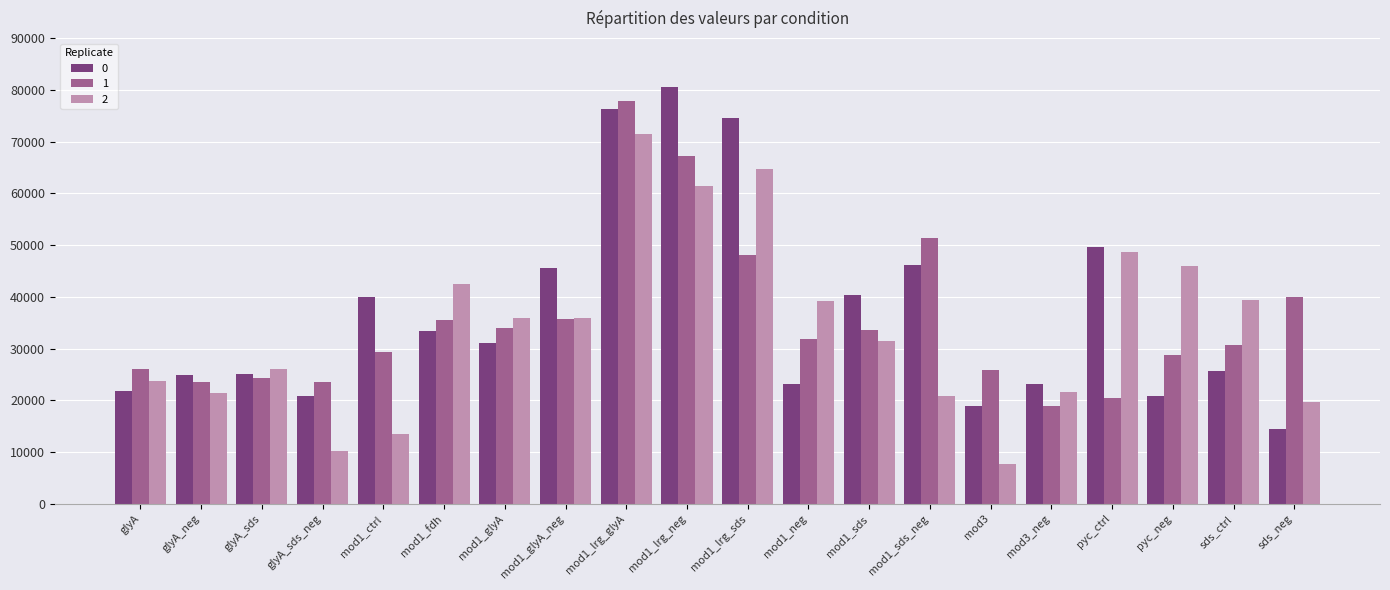

What is the spread (max minus min) of values at mod1_lrg_sds?

26445.9